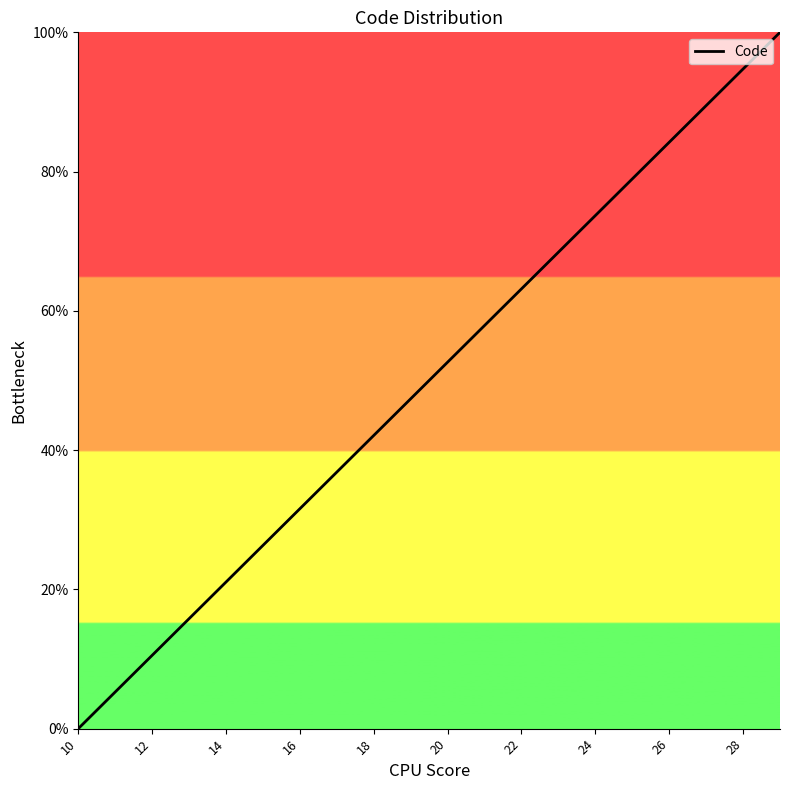

What is the difference between the maximum and minimum values?

100.0